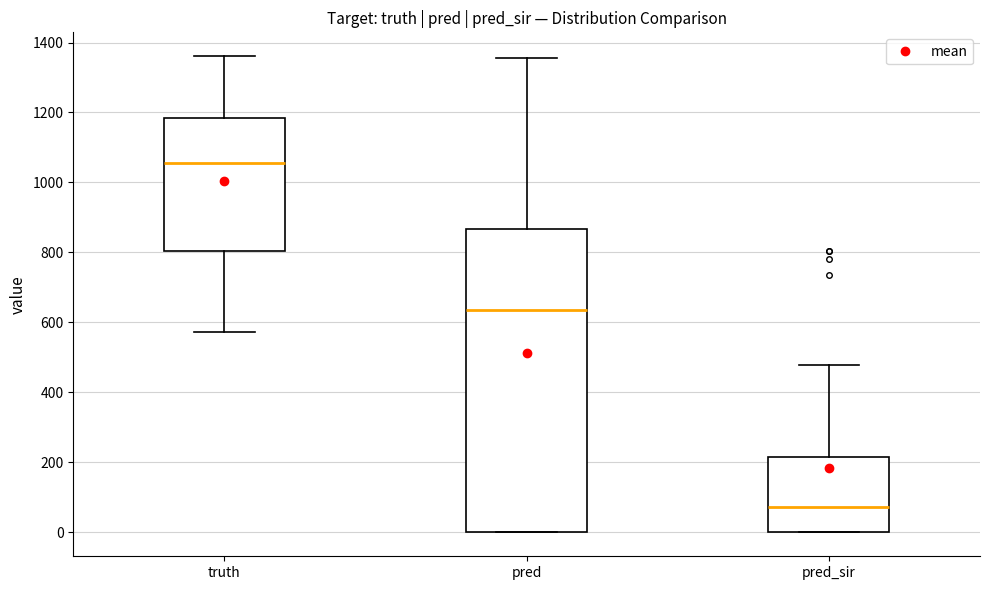

Which box's median line is the lowest?

pred_sir